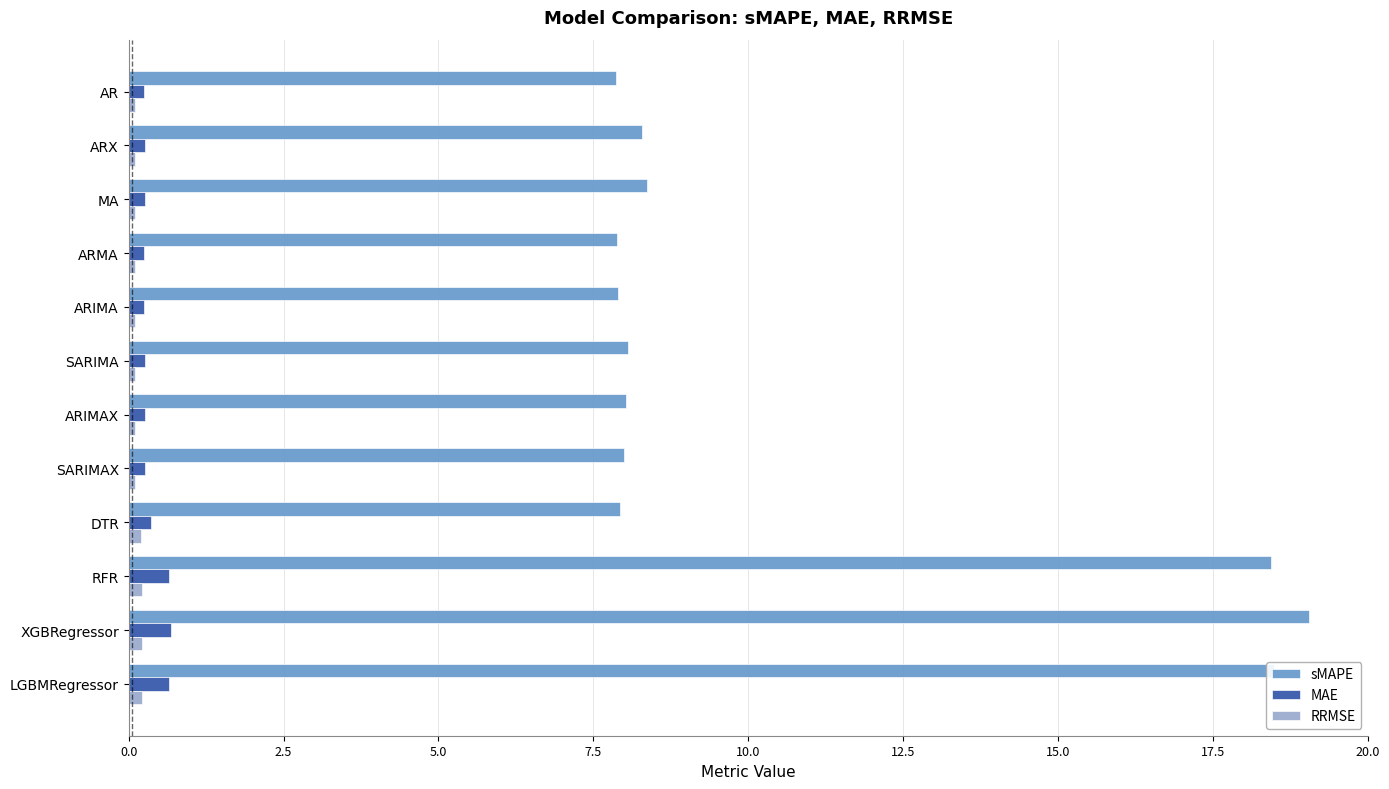

Count the number of categories in the chart.

12